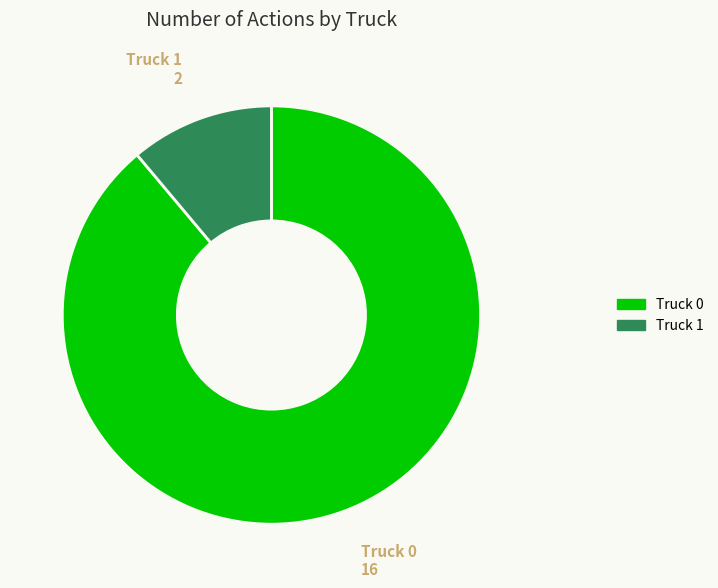

Is the sum of Truck 0 and Truck 1 greater than half?

Yes